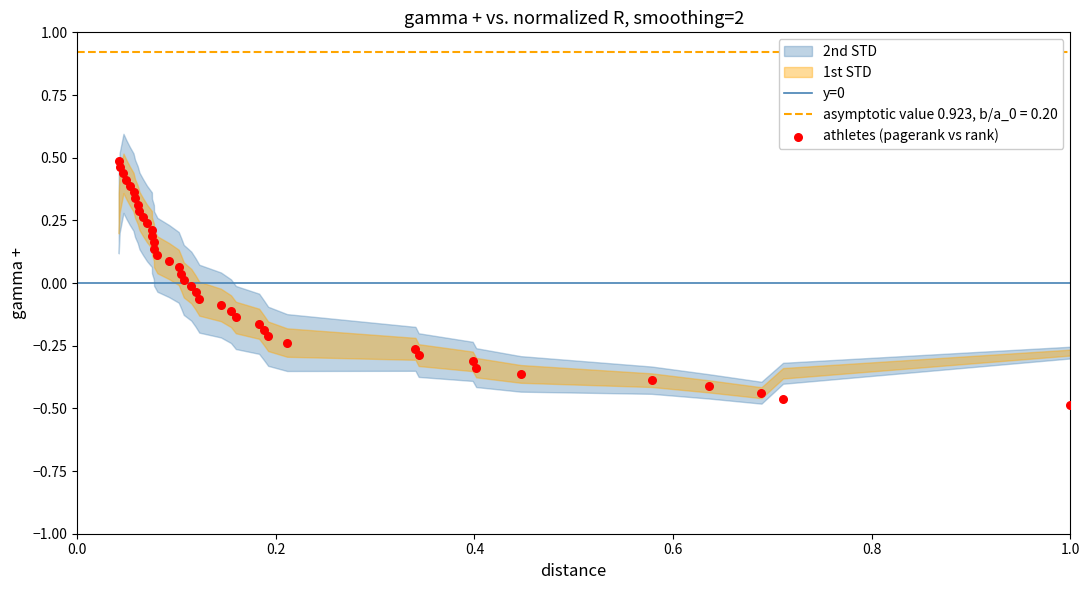

What is the range of Y values (max minus min)?

1.0